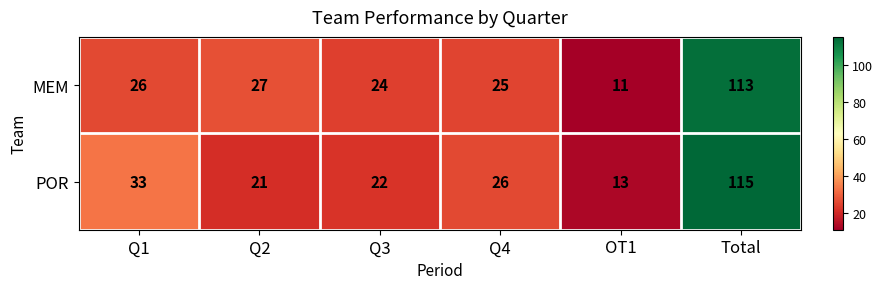

Which category has the highest value across all series?

Total